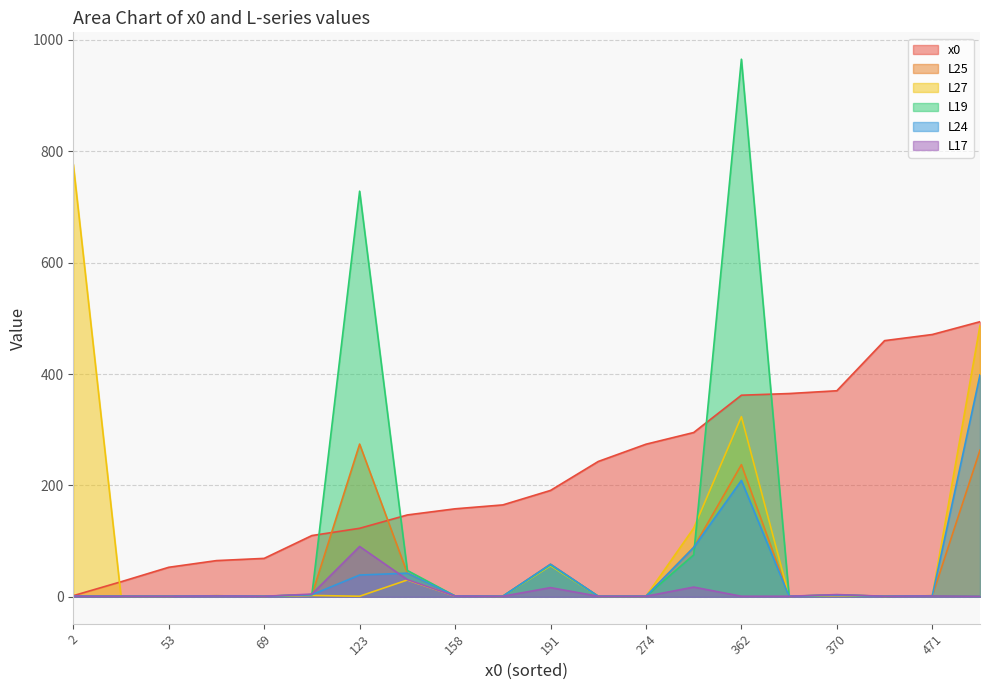

What are all the series names shown in the legend?

x0, L25, L27, L19, L24, L17